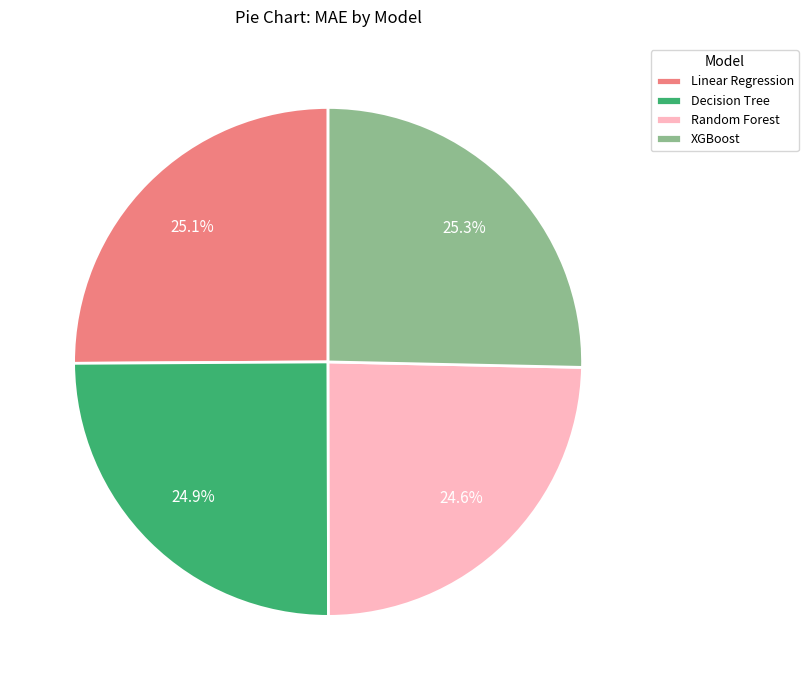

True or false: Decision Tree accounts for 32% of the total.

False